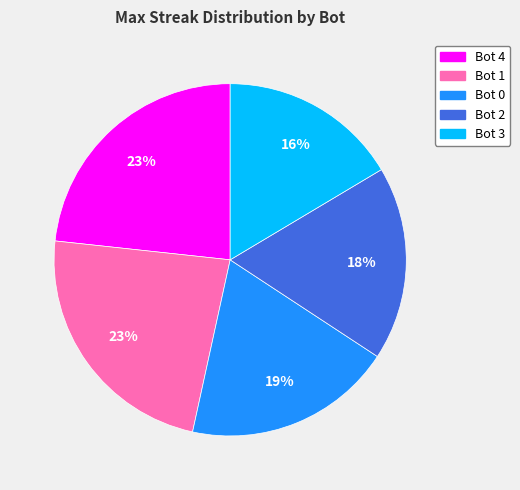

What percentage is the Bot 4 slice, to the nearest percent?

23%